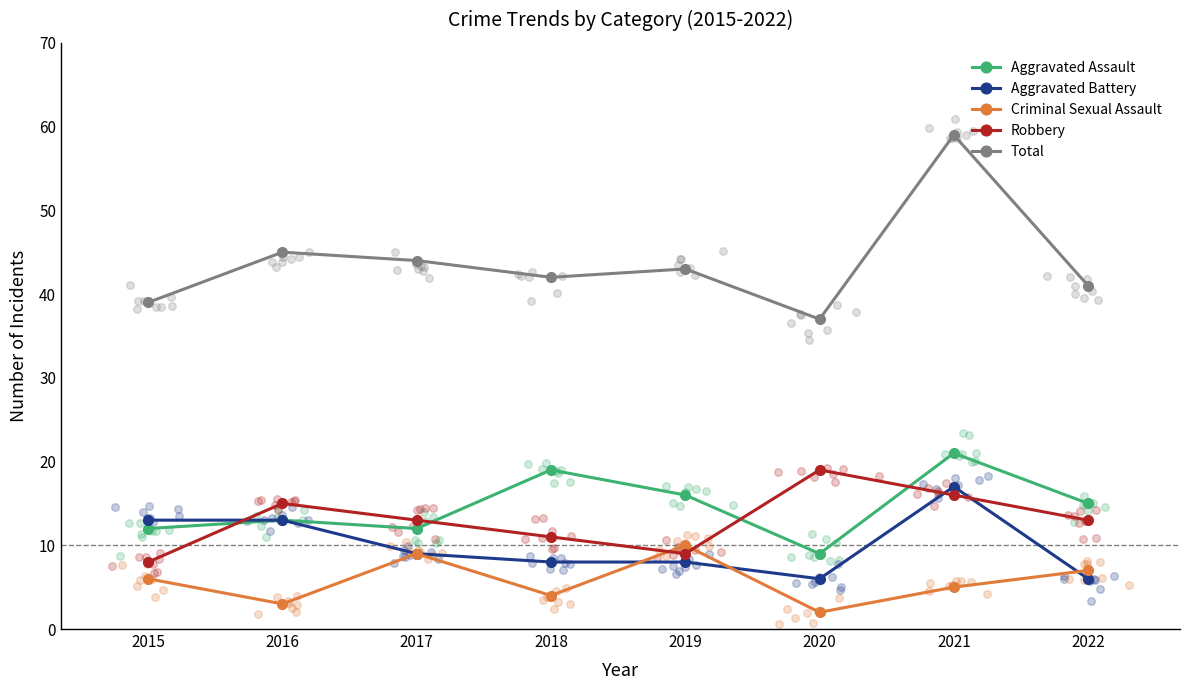

Which series has the widest spread of Y values?

Total